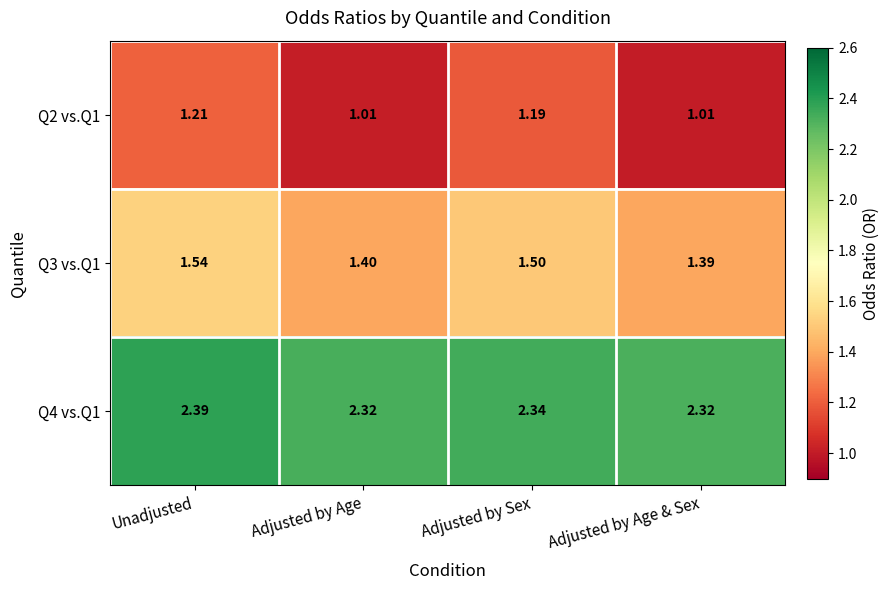

Rank the categories by Q3 vs.Q1 value from lowest to highest.

Adjusted by Age & Sex, Adjusted by Age, Adjusted by Sex, Unadjusted